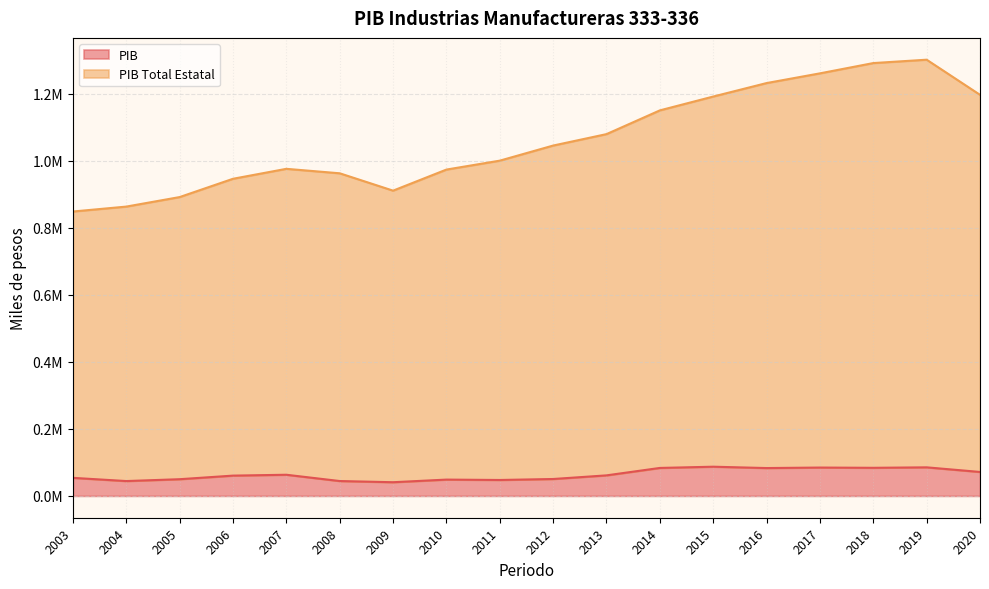

How many lines are shown in the chart?

2